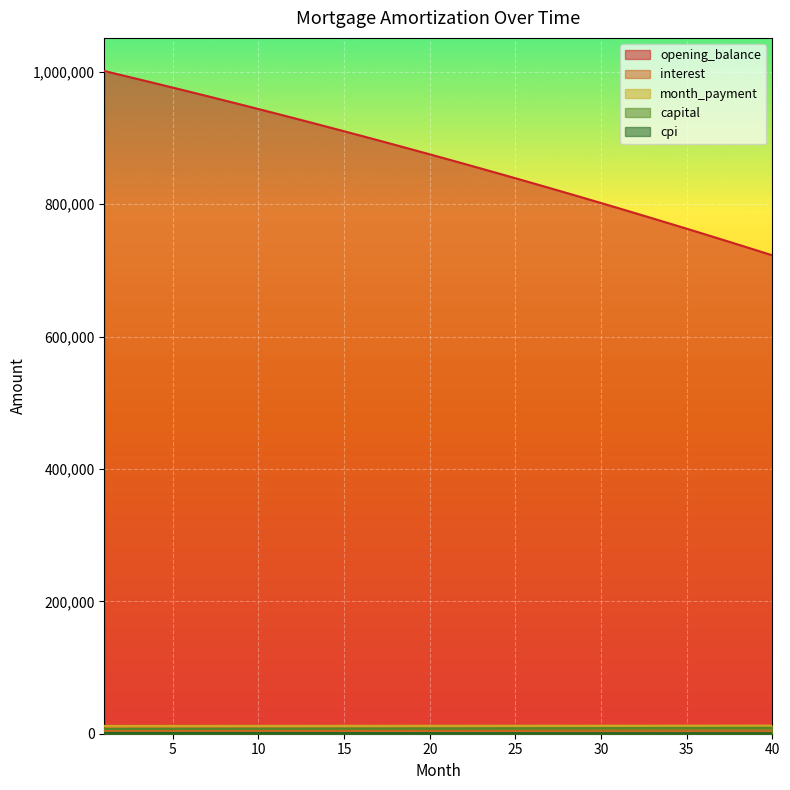

What is the value of the cpi point at the 15th from the left?

902.3